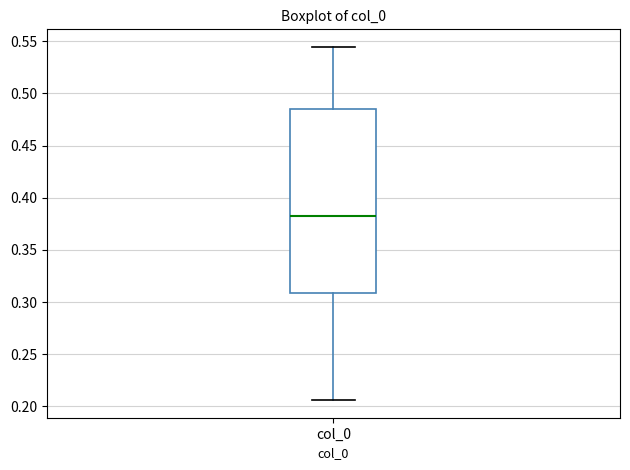

Transcribe this box plot: give where the median line is, the range the box spans, and where the two whiskers end, as read against the y-axis. The values are not printed on the chart, so give them approximately, as read against the axis.

median 0.380, box 0.310 to 0.485, whiskers 0.205 to 0.545